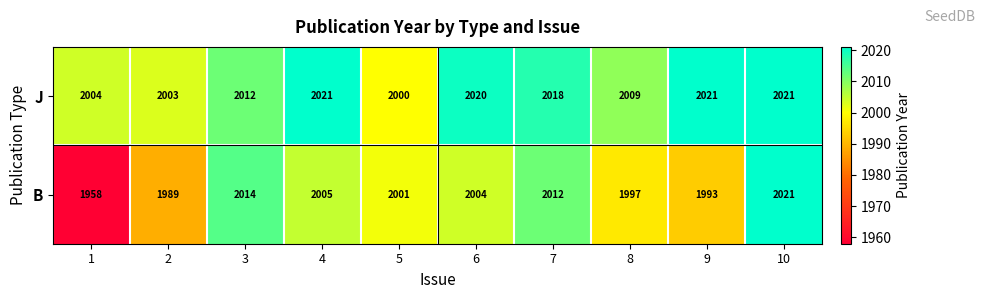

The value of J at 2 is 2003. True or false?

True